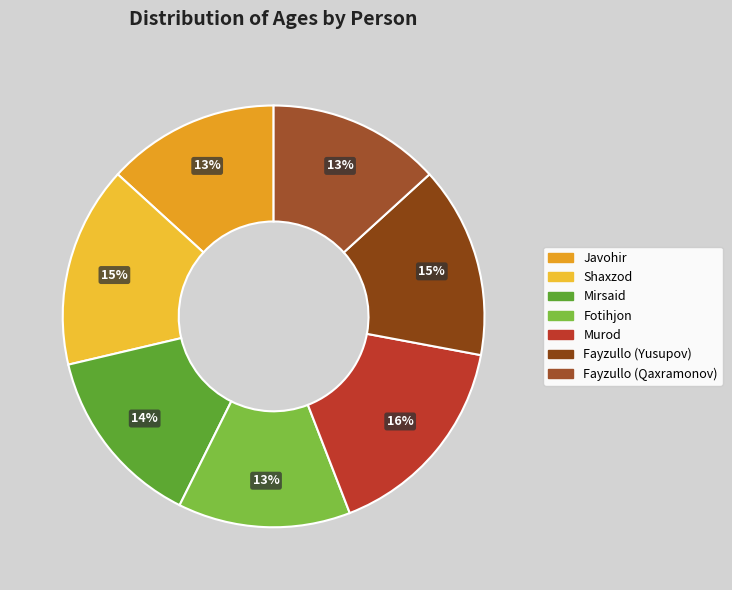

To the nearest percent, what is the difference between the Javohir and Mirsaid slice percentages?

1%